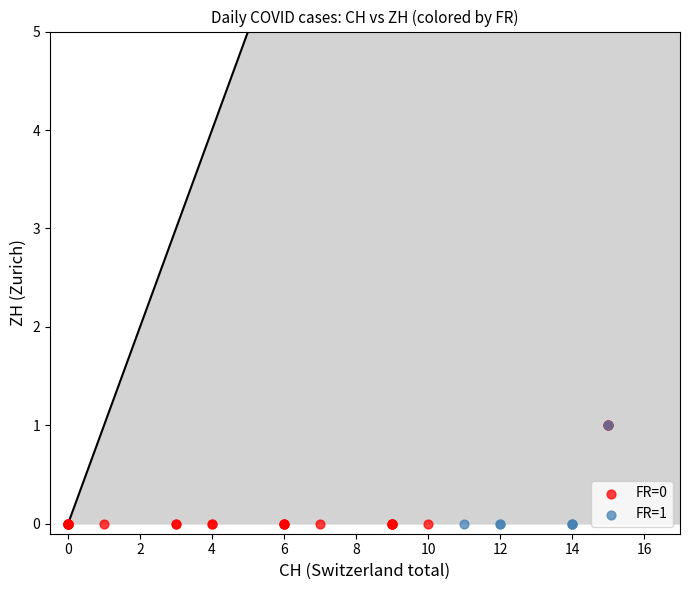

What are all the series names shown in the legend?

FR=0, FR=1